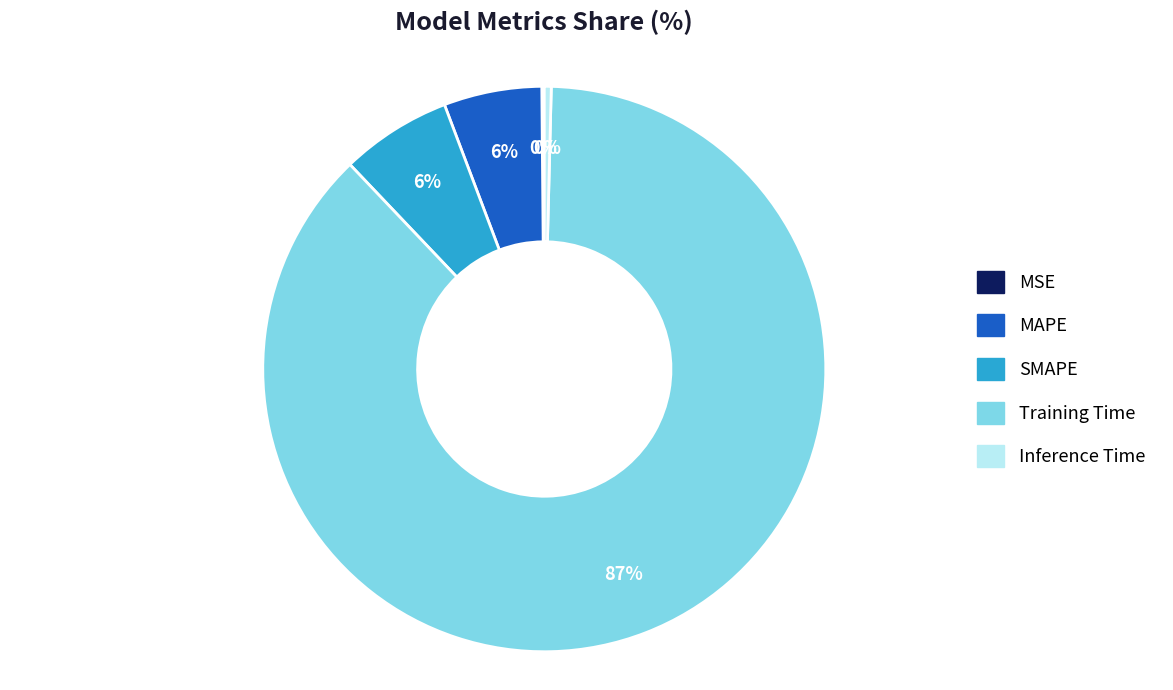

To the nearest percent, what is the difference between the MAPE and Training Time slice percentages?

82%